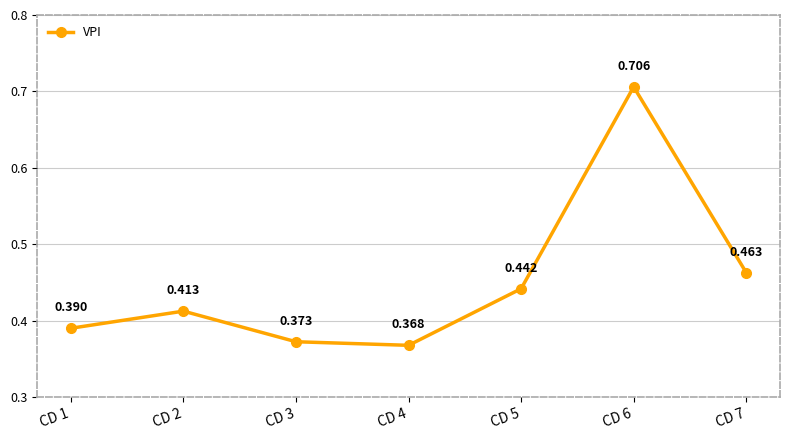

True or false: the data has more than 0 interior local peaks.

True